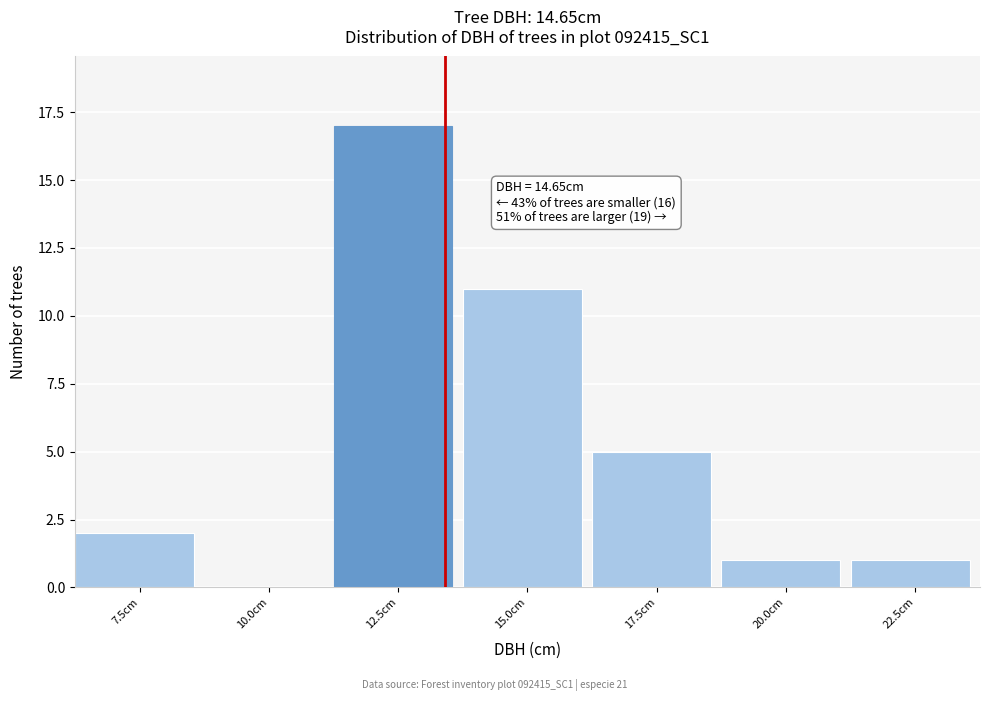

Reading left to right, extract all data points from this chart.

7.5cm=2	10.0cm=0	12.5cm=17	15.0cm=11	17.5cm=5	20.0cm=1	22.5cm=1